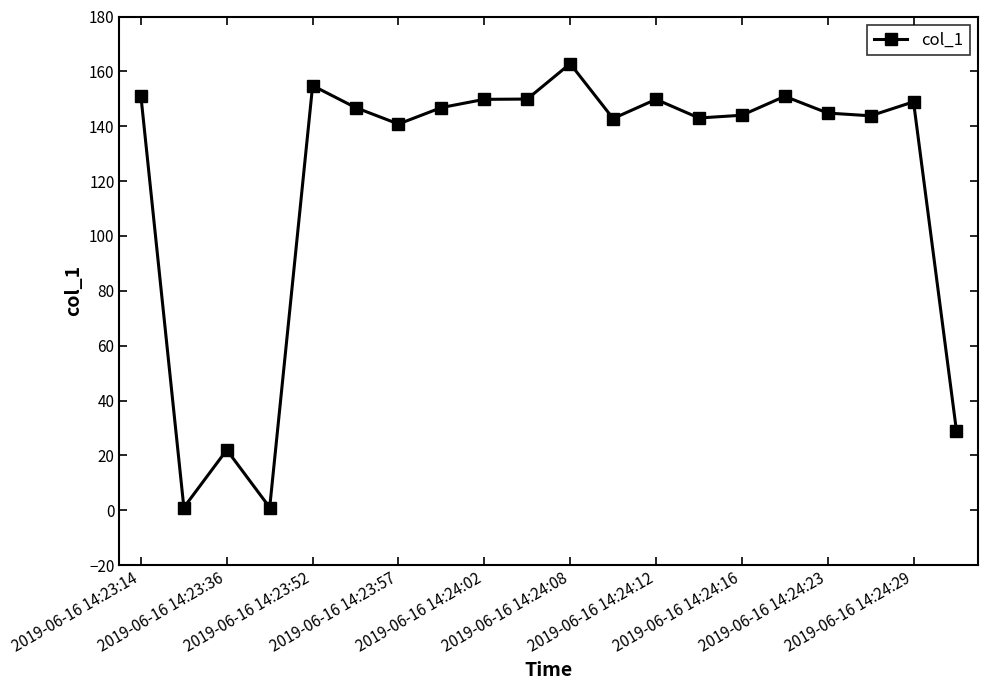

True or false: there are more than 0 points higher than both neighbors.

True